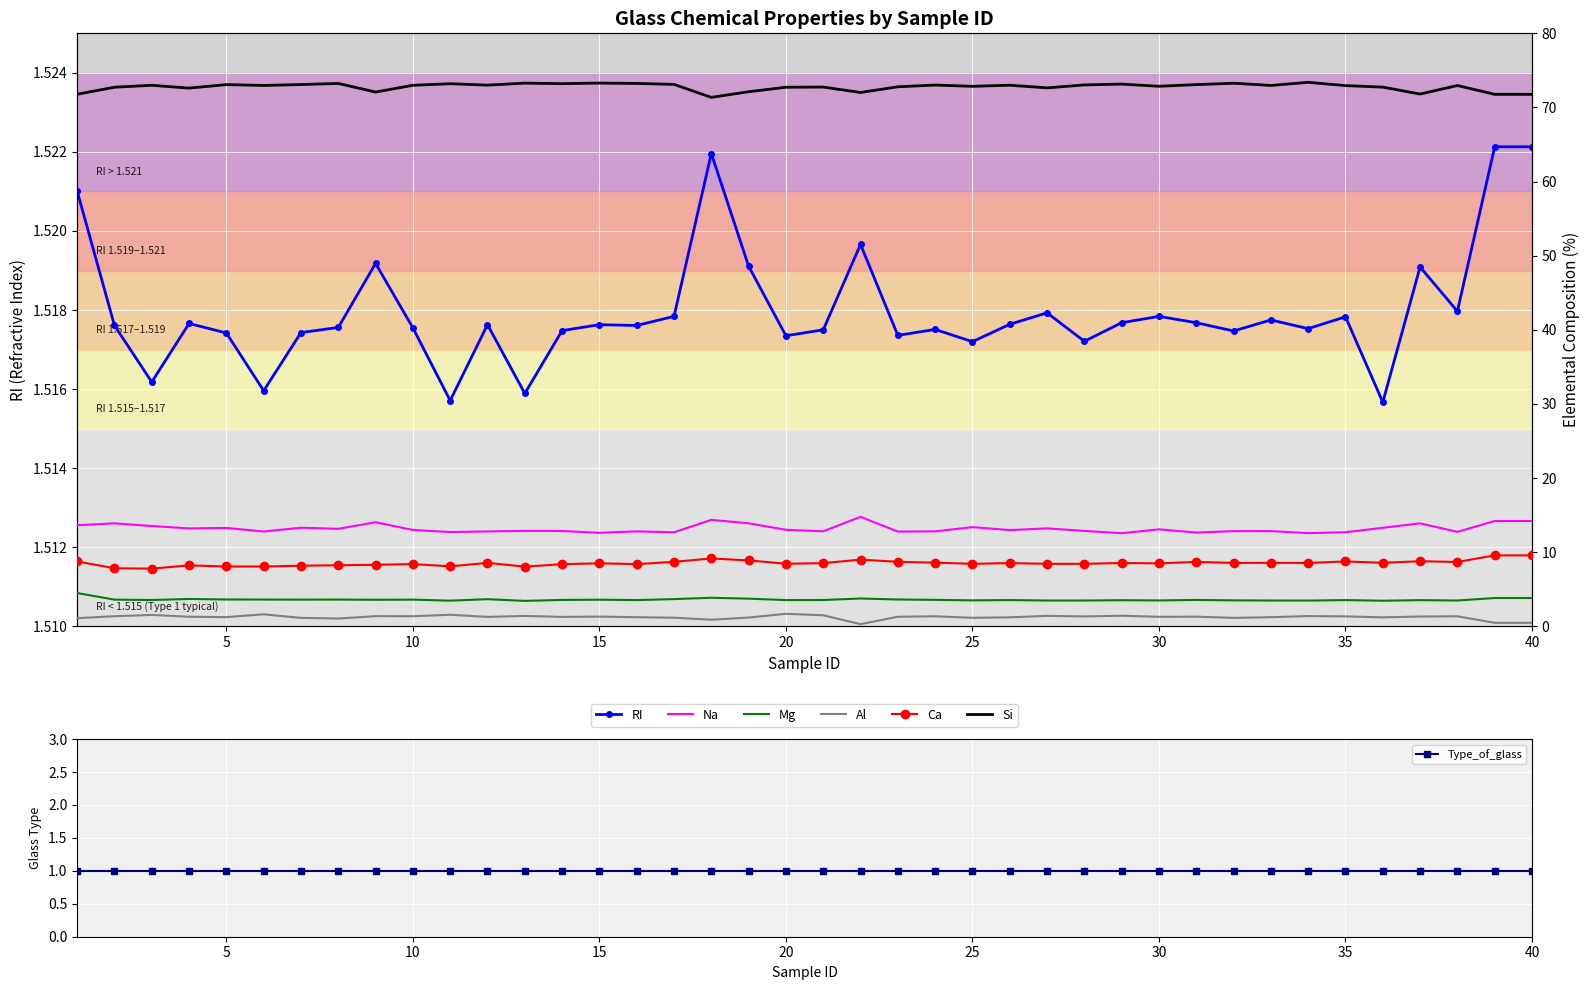

How many lines are shown in the chart?

6